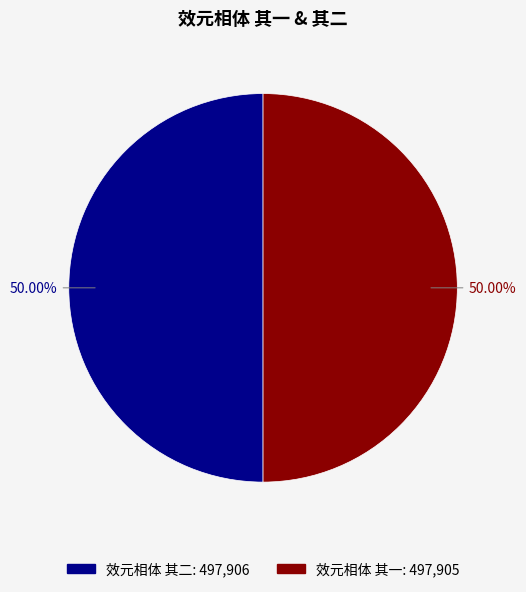

What percentage is the 效元相体 其二 slice, to the nearest percent?

50%